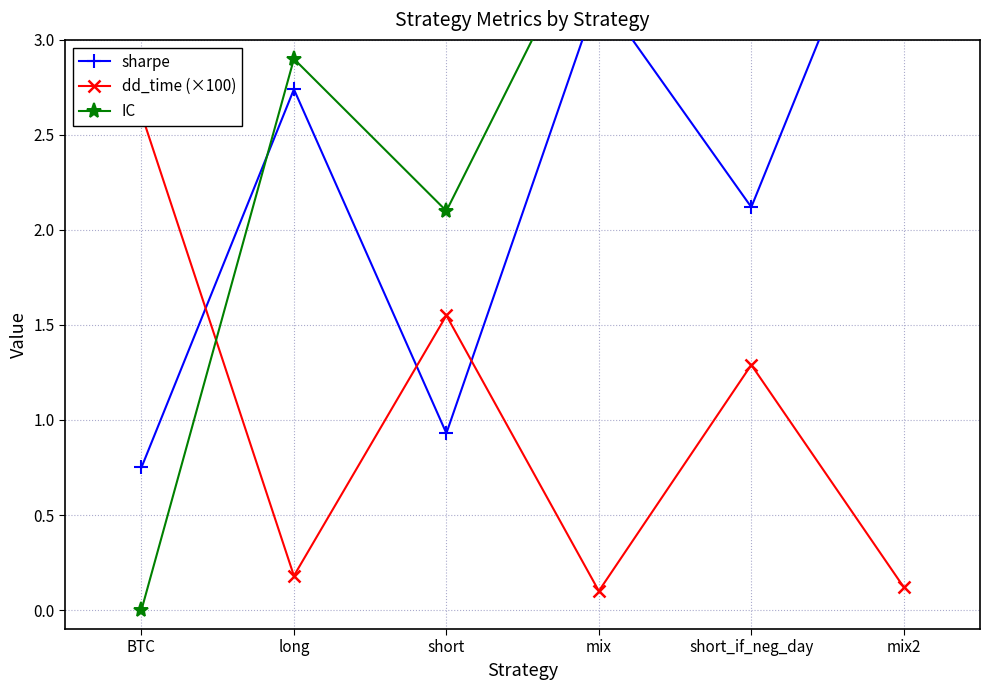

What is the total value across all series at long?

5.8